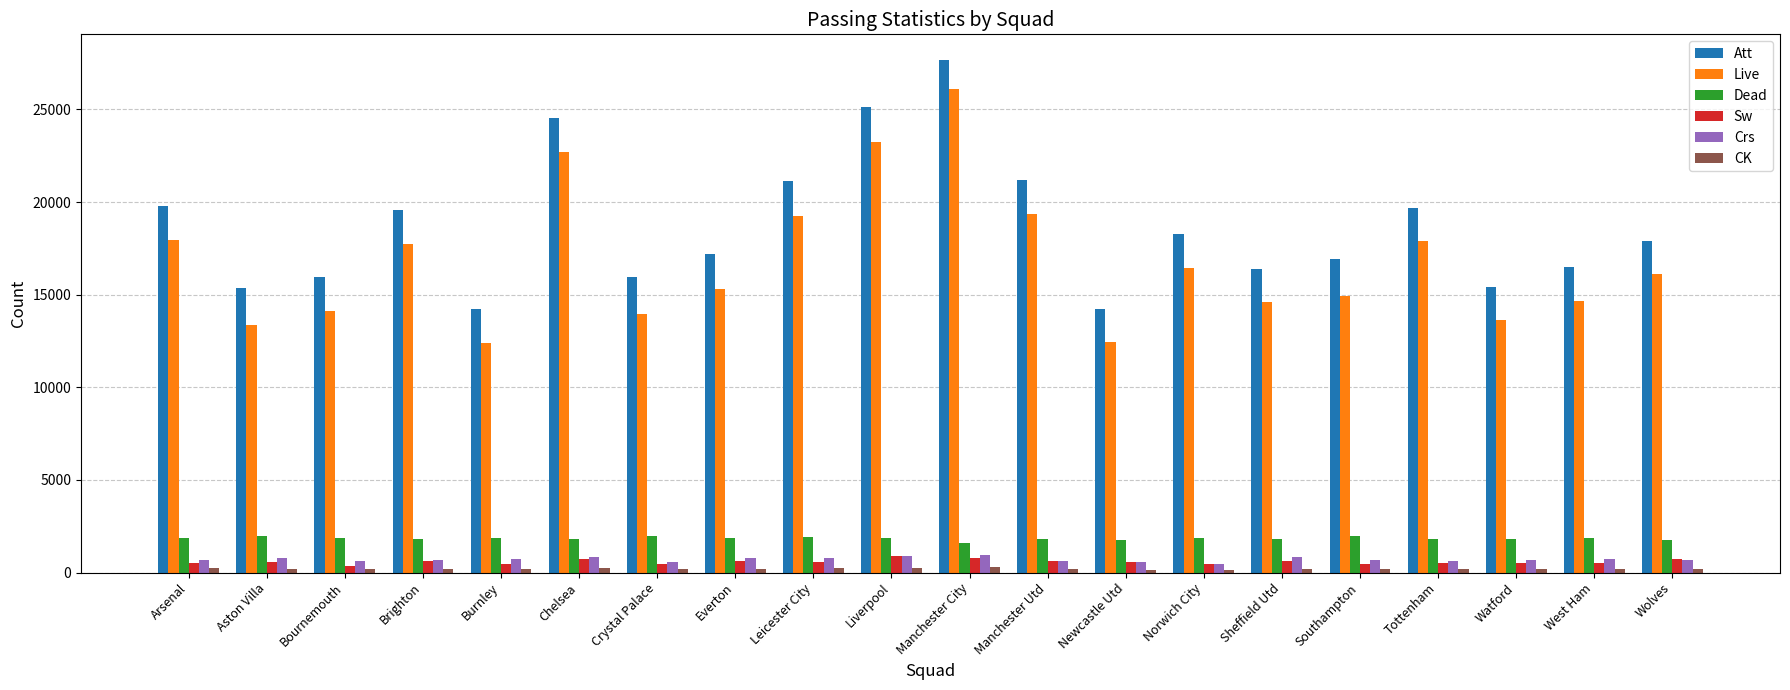

What is the difference between the second highest and minimum values in the Crs series?

411